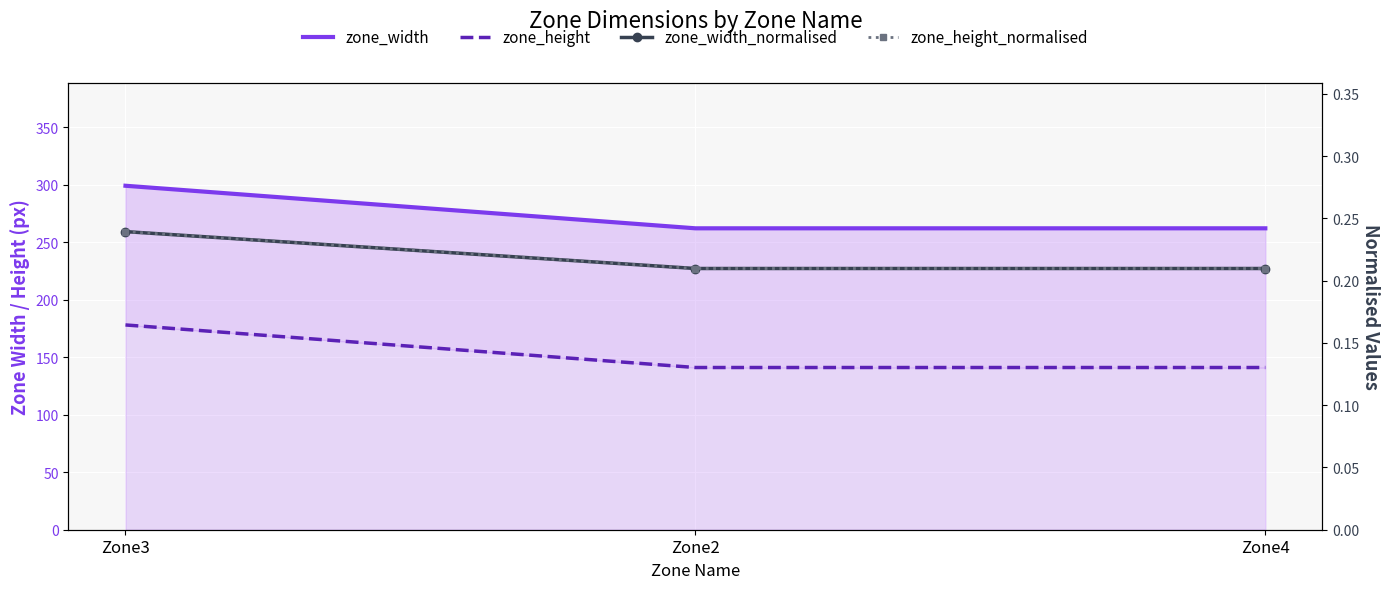

What are all the series names shown in the legend?

zone_width, zone_height, zone_width_normalised, zone_height_normalised